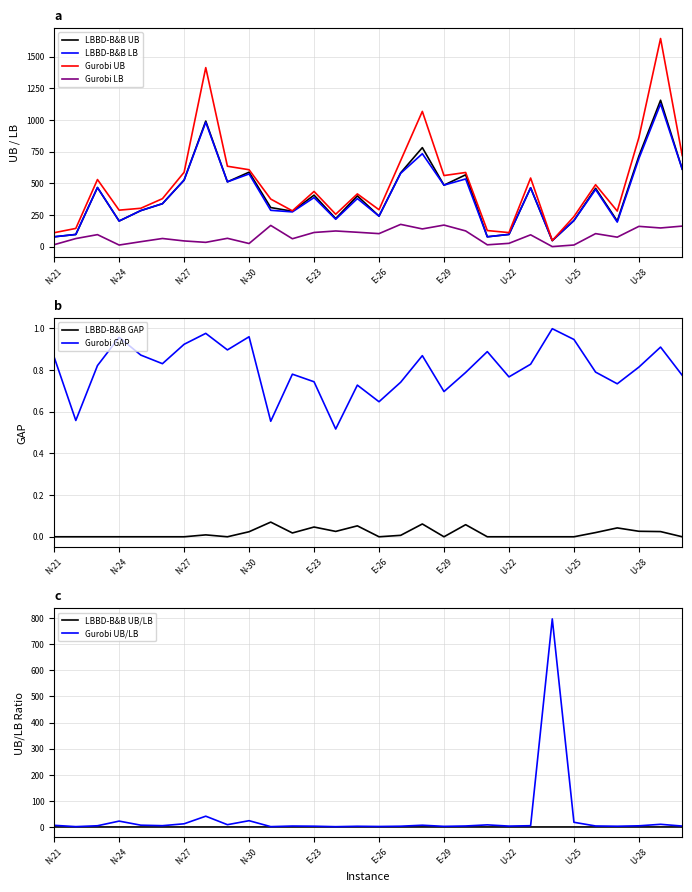

True or false: LBBD-B&B GAP and LBBD-B&B UB cross at least once.

False